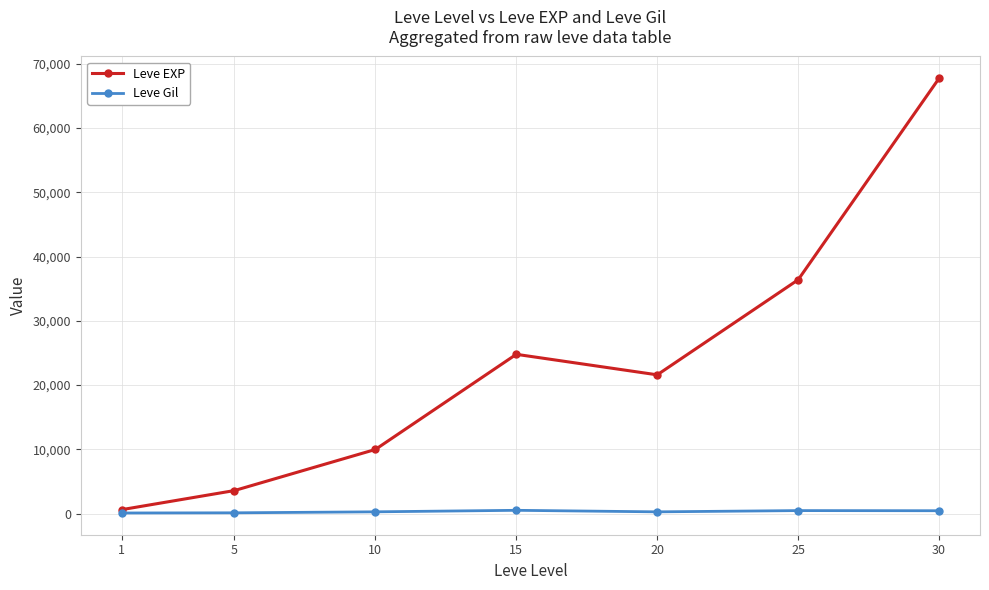

At which category is the sum across all series the highest?

30